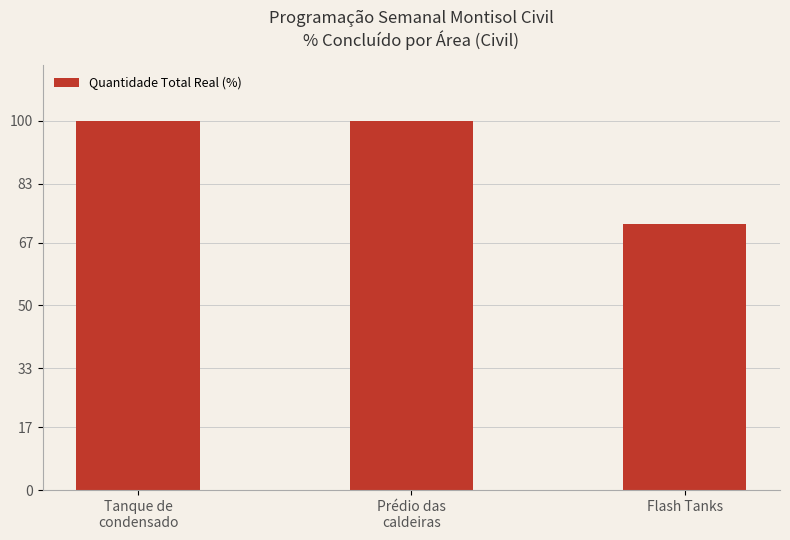

Between Tanque de
condensado and Flash Tanks, which is larger?

Tanque de
condensado